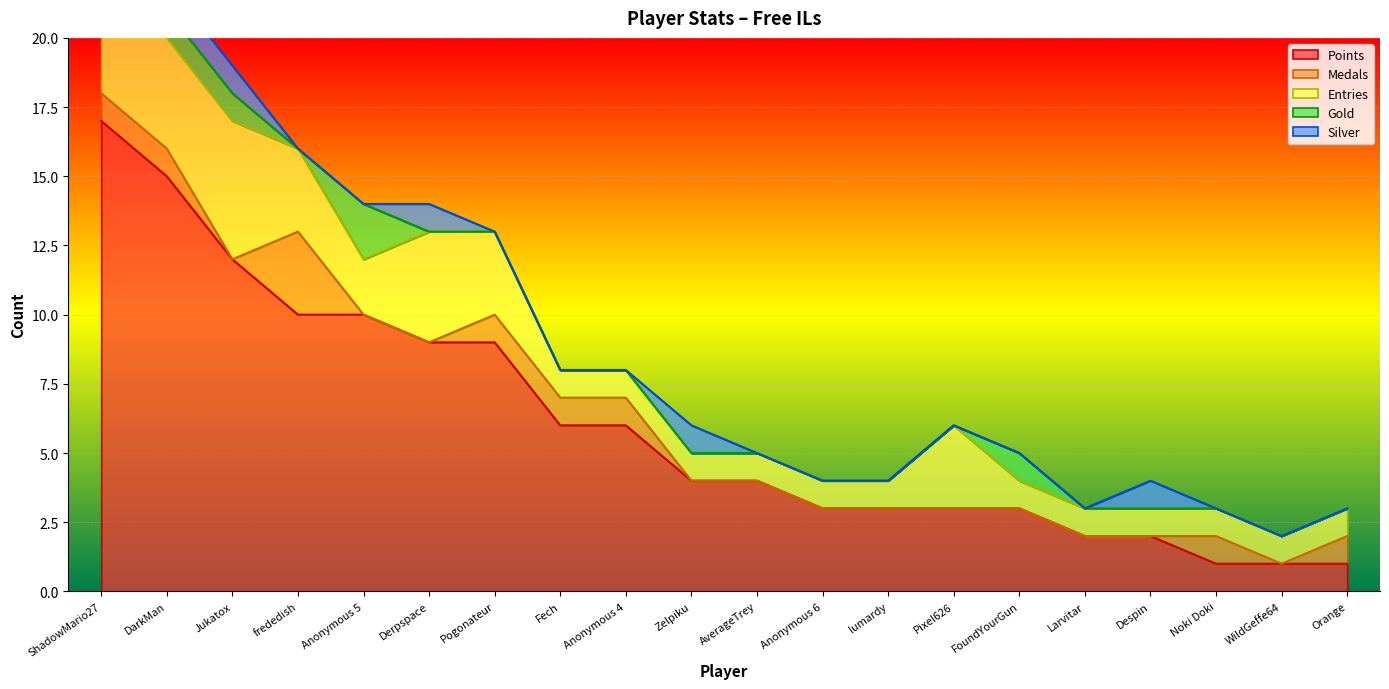

At which category does the chart reach its peak across all series?

ShadowMario27